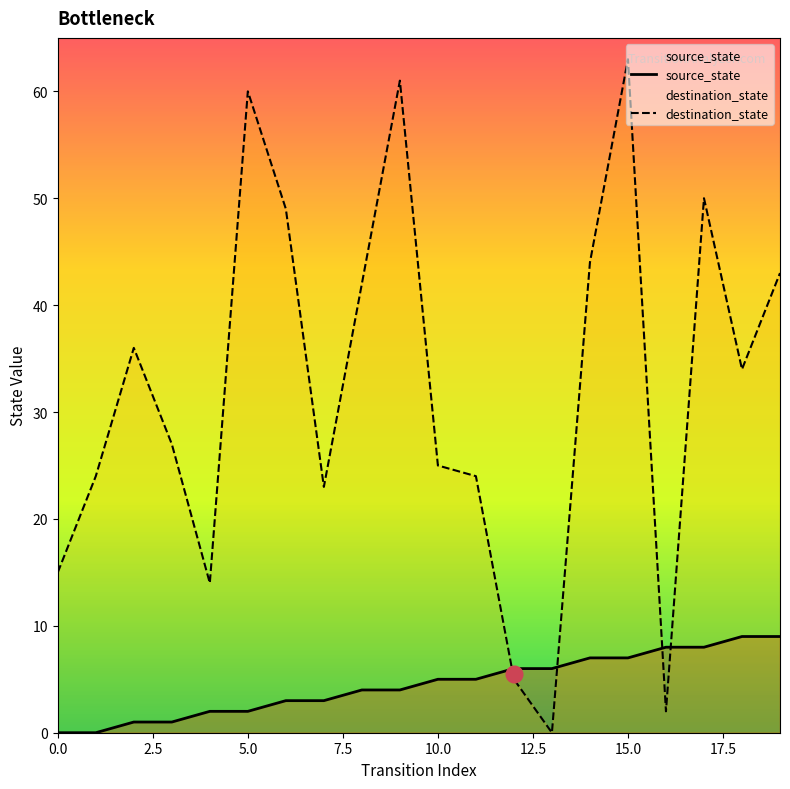

Is it true that destination_state equals 2 at 12?

False